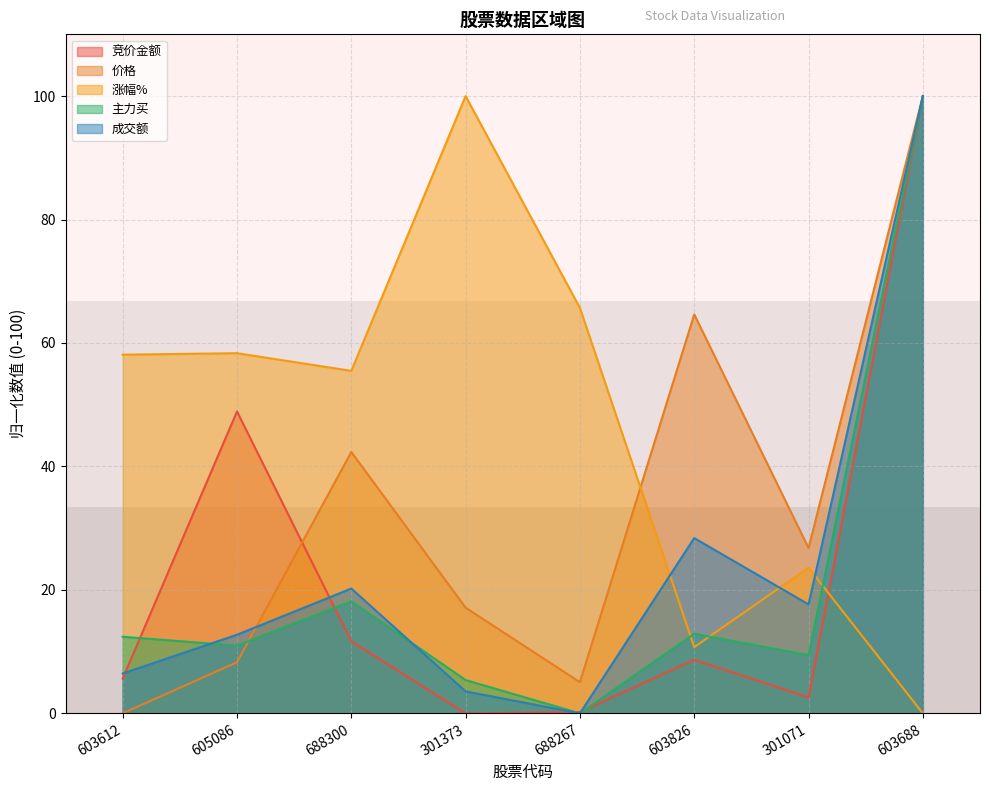

What is the difference between the 涨幅% values at 301071 and 603688?

23.6